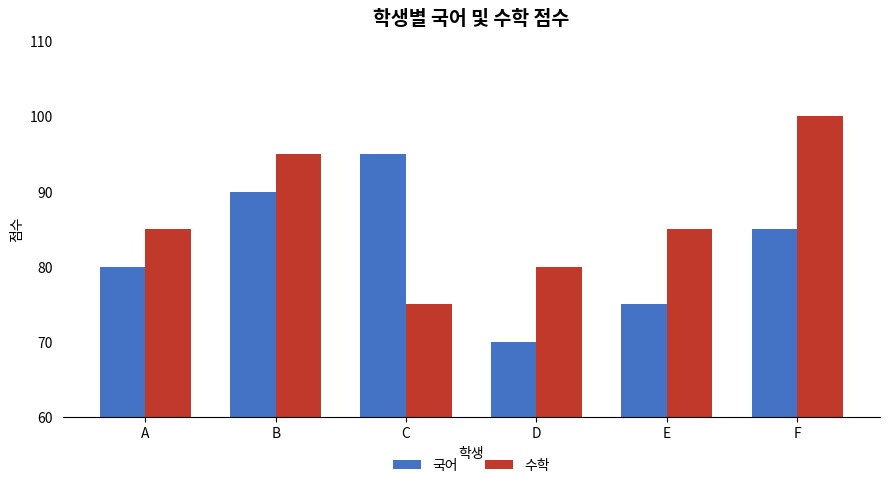

Does the chart contain any negative values?

No